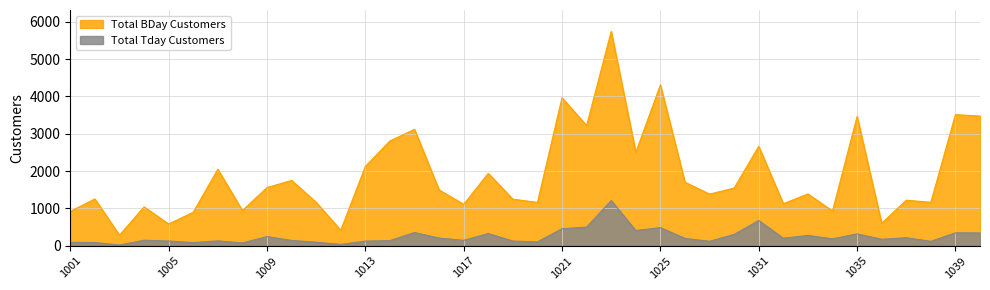

What is the approximate value of Total BDay Customers at 1004, to the nearest 50?

1050